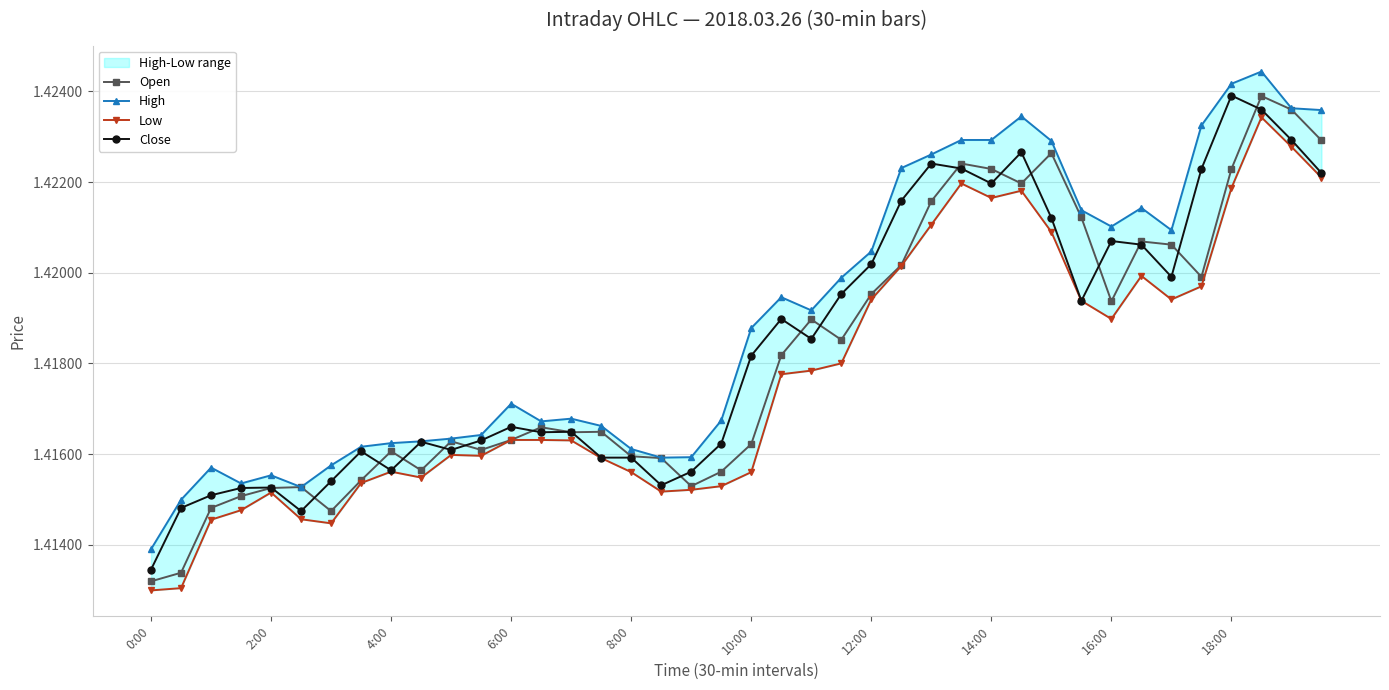

Which series has the largest range (max minus min)?

Open